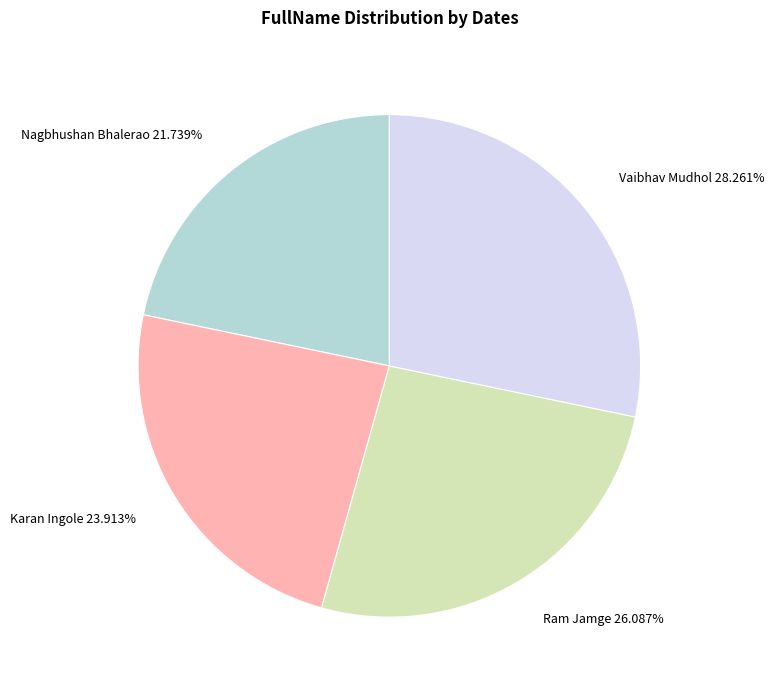

Combined, what portion of the pie is Ram Jamge and Vaibhav Mudhol?

54.3%